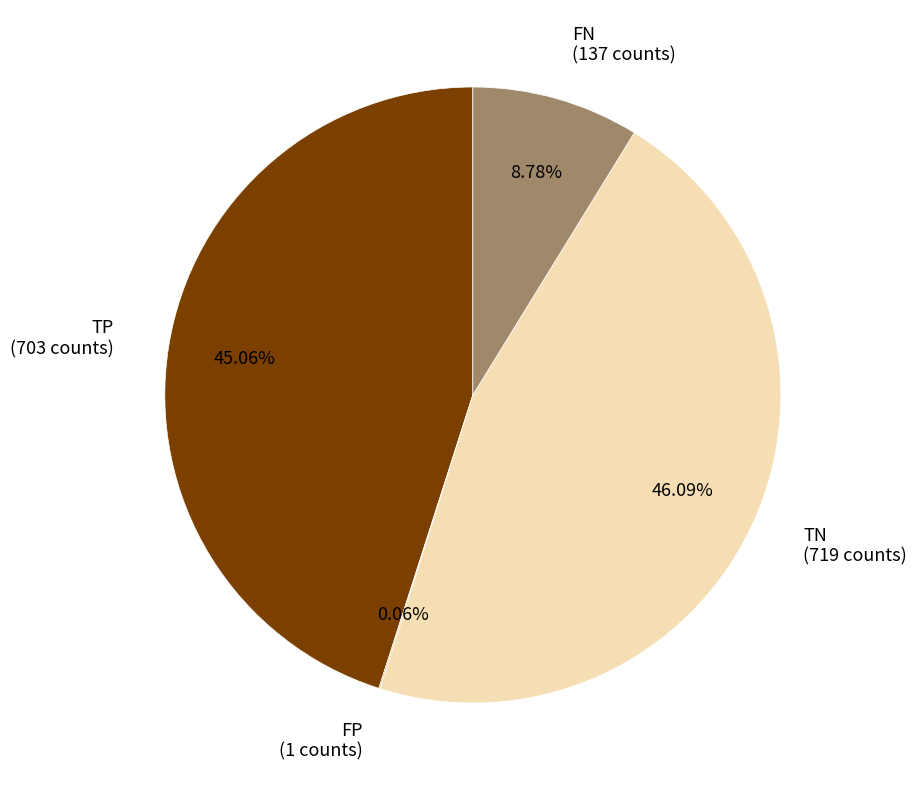

Which category has the biggest portion of the pie?

TN